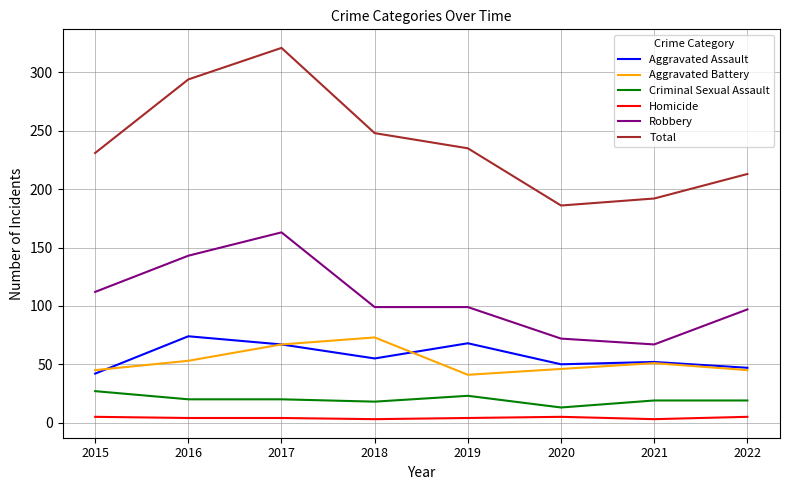

True or false: Aggravated Battery and Criminal Sexual Assault intersect in this chart.

False